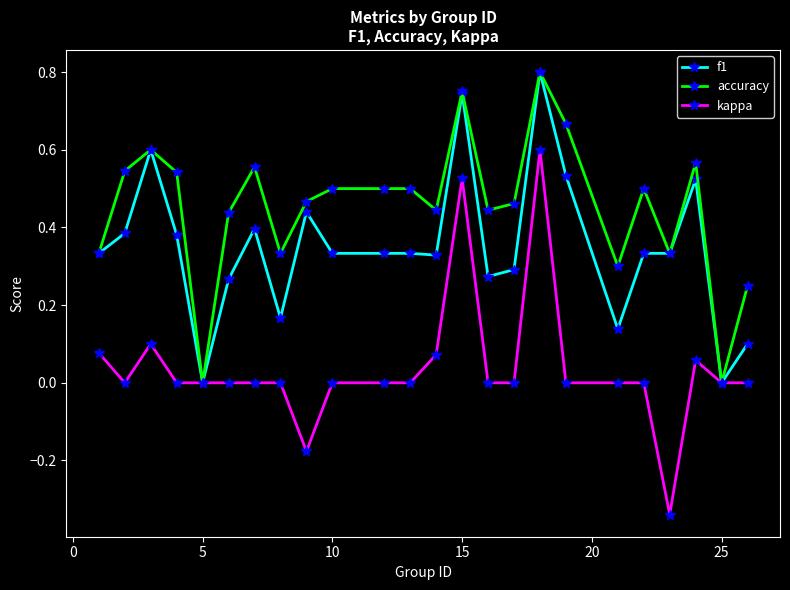

What are all the series names shown in the legend?

f1, accuracy, kappa